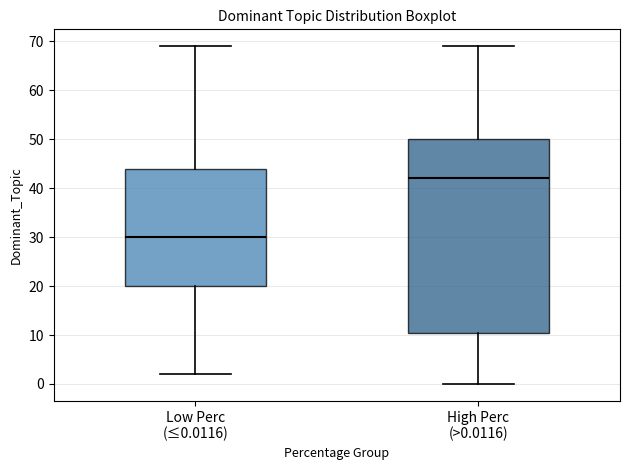

Which box has the lowest median line?

Low Perc (≤0.0116)